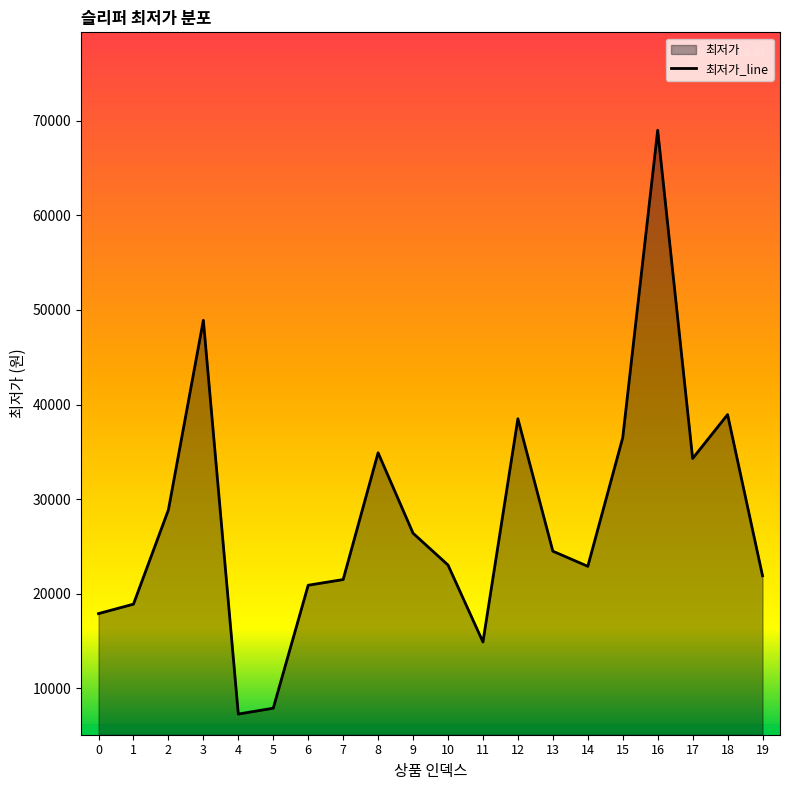

Approximately how many times larger is the value at 0 compared to 13?

0.7